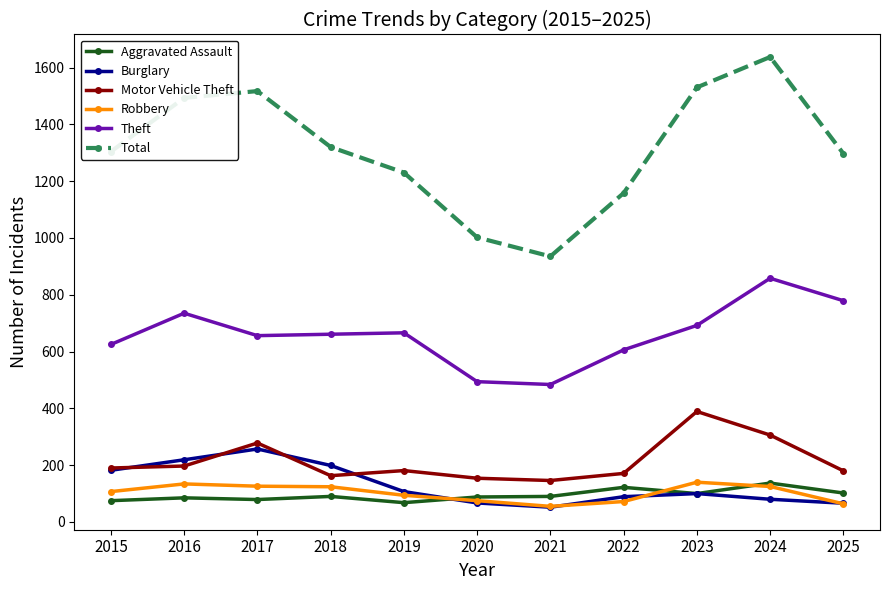

What is the value of the Total point at the 6th from the left?

1002